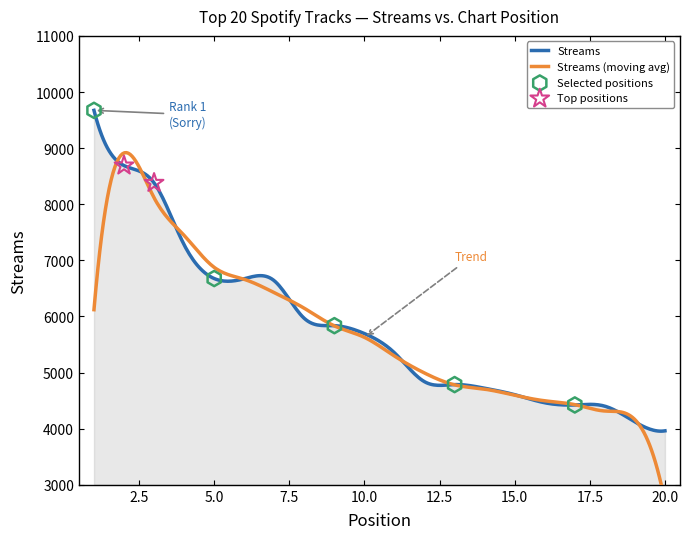

Which has a higher value, 10 or 18?

10